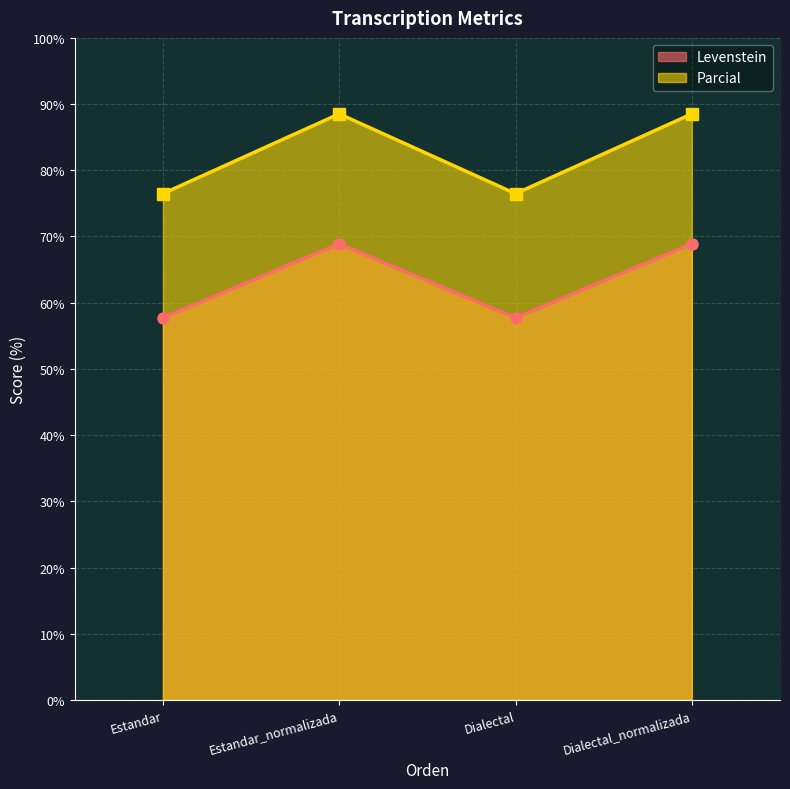

At which label does Levenstein first exceed 68?

Estandar_normalizada